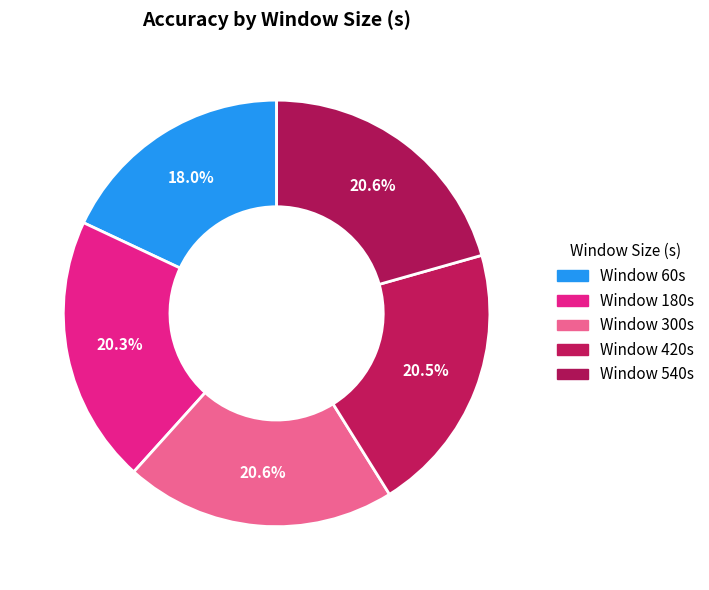

Which category has the biggest portion of the pie?

540